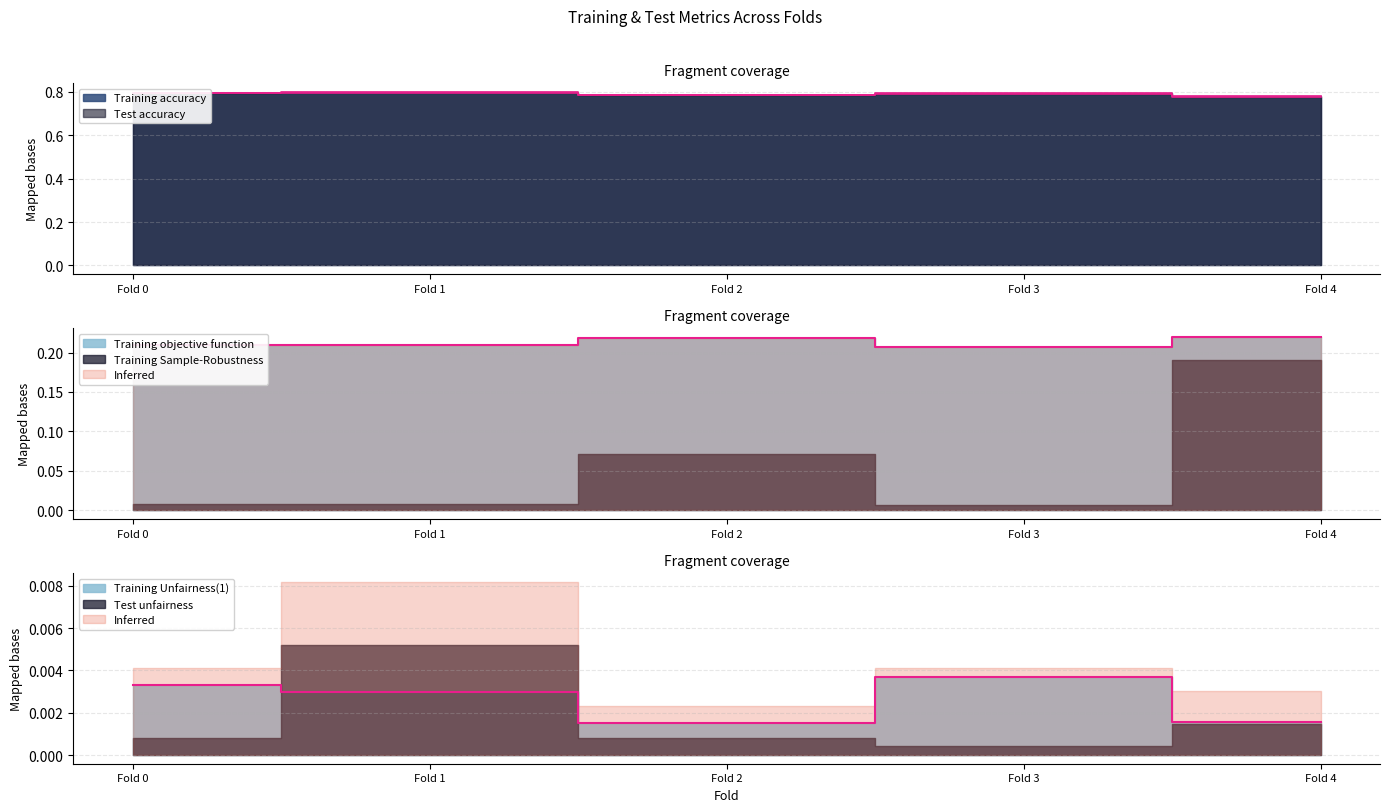

Which series changed the most between Fold 0 and Fold 4?

Test accuracy